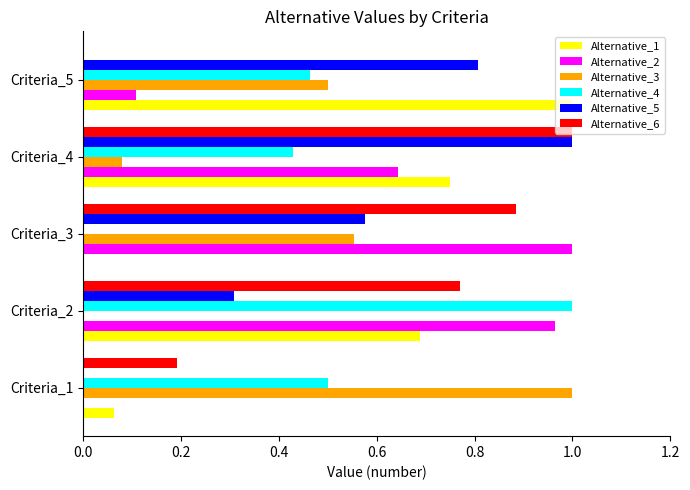

What is the sum of the Alternative_5 values at Criteria_4 and Criteria_5?

1.8